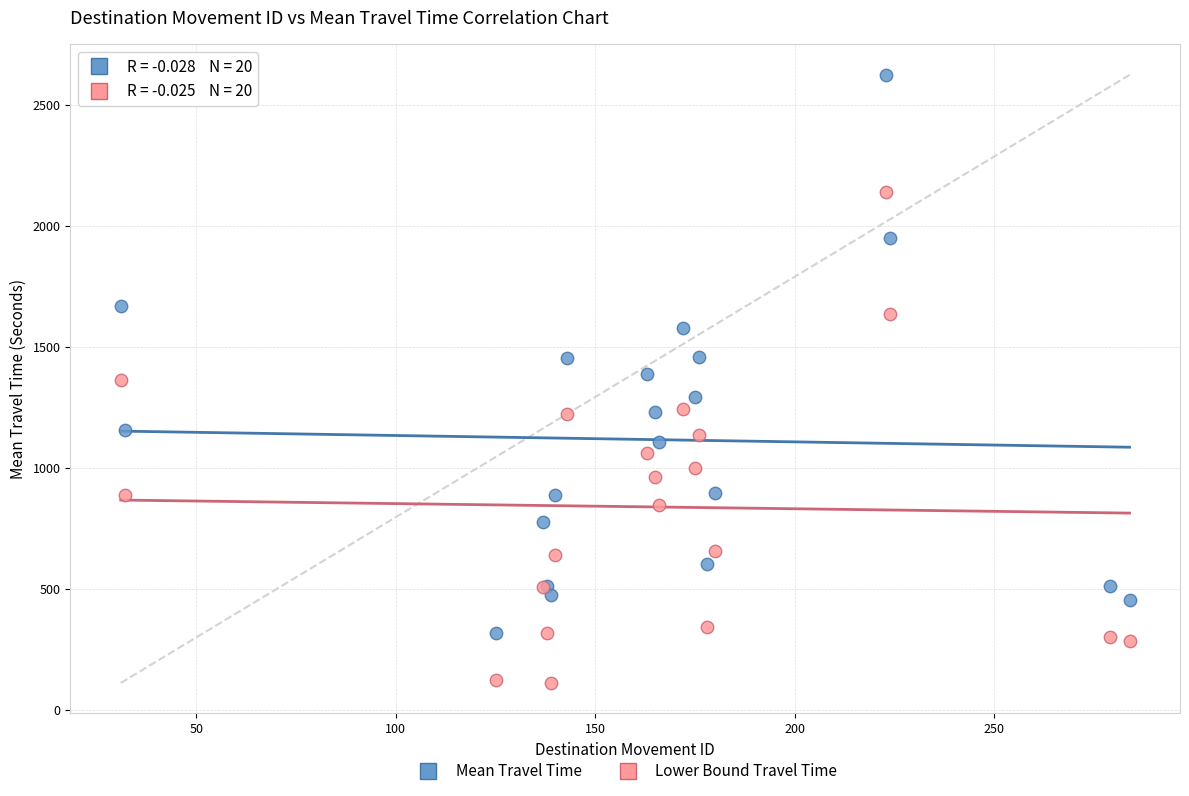

What is the X range (max minus min) for the scatter plot?

253